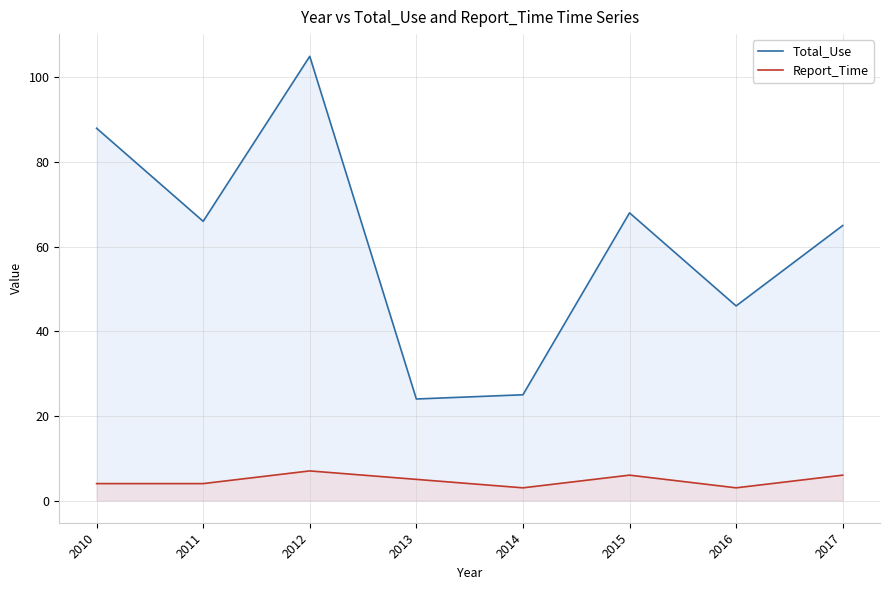

What is the highest value of the Total_Use series?

105